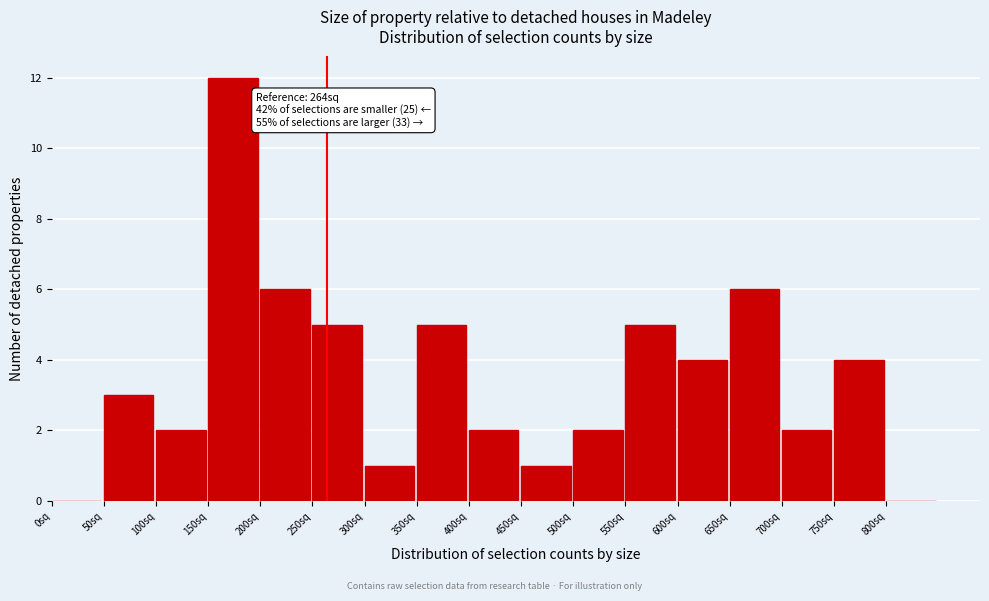

Which range on the x-axis has the tallest bar?

150 to 200